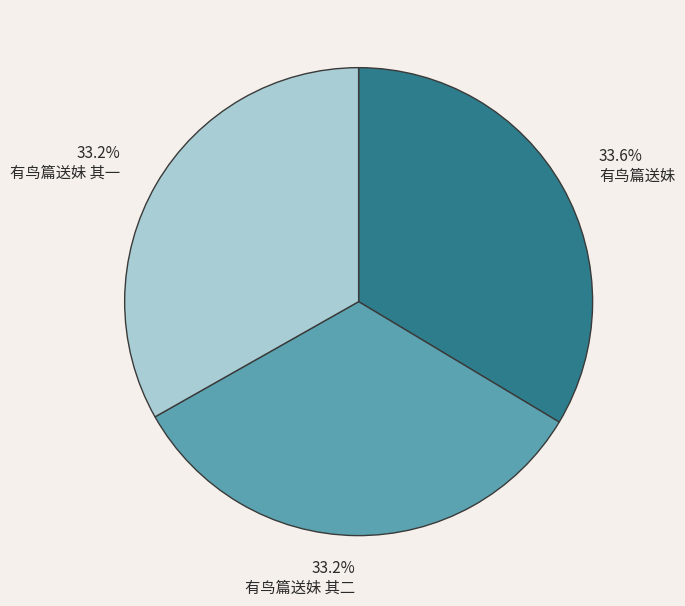

To the nearest percent, what is the combined percentage of 有鸟篇送妹 其一 and 有鸟篇送妹?

67%